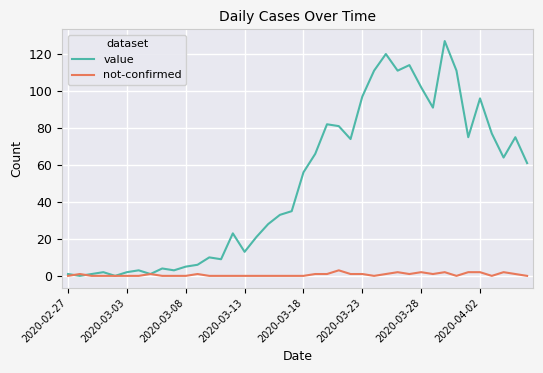

Which series has the largest range (max minus min)?

value